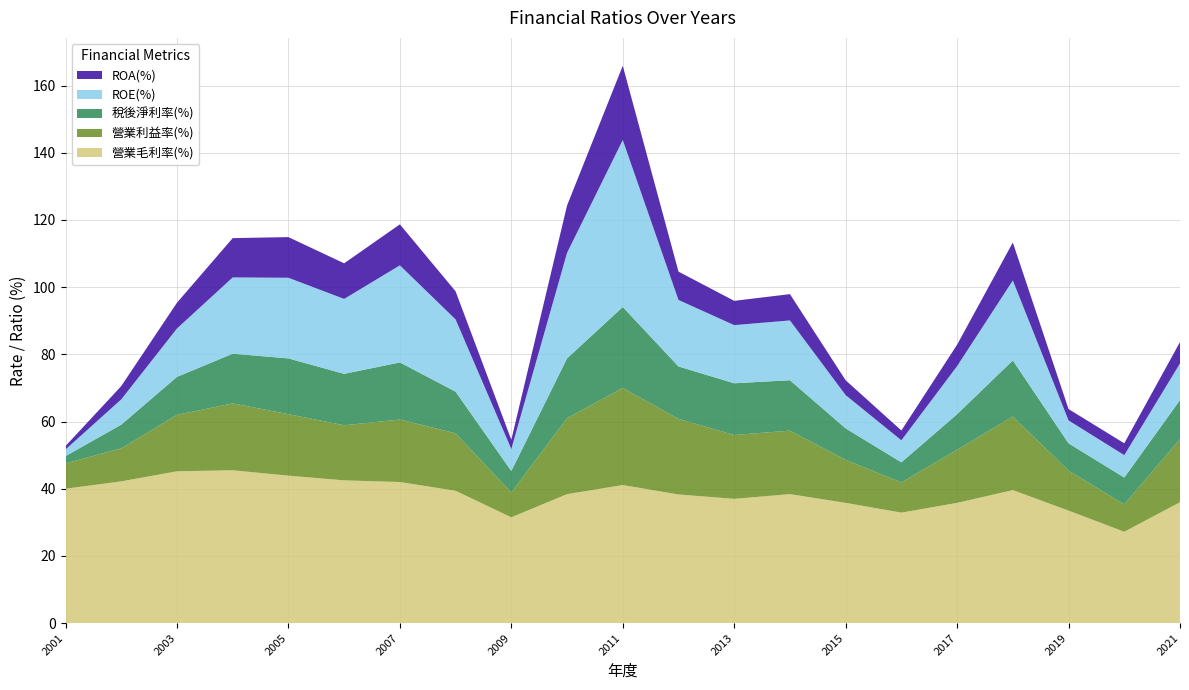

Reading right to left, list all the values displayed in this chart.

營業毛利率(%): 2021=36.0	2020=27.2	2019=33.5	2018=39.6	2017=35.8	2016=32.9	2015=35.8	2014=38.4	2013=37.0	2012=38.3	2011=41.1	2010=38.4	2009=31.5	2008=39.4	2007=42.0	2006=42.5	2005=43.9	2004=45.5	2003=45.2	2002=42.2	2001=40.0
營業利益率(%): 2021=18.8	2020=8.2	2019=11.9	2018=21.9	2017=15.8	2016=9.0	2015=12.8	2014=18.9	2013=19.0	2012=22.5	2011=28.9	2010=22.6	2009=7.4	2008=17.1	2007=18.6	2006=16.4	2005=18.3	2004=19.9	2003=16.8	2002=9.8	2001=7.5
稅後淨利率(%): 2021=11.6	2020=8.0	2019=8.1	2018=16.7	2017=10.6	2016=6.0	2015=9.4	2014=15.0	2013=15.4	2012=15.6	2011=24.1	2010=17.8	2009=6.4	2008=12.4	2007=17.0	2006=15.3	2005=16.6	2004=14.8	2003=11.3	2002=7.0	2001=2.2
ROE(%): 2021=10.9	2020=6.7	2019=6.8	2018=23.8	2017=14.3	2016=6.6	2015=9.9	2014=17.8	2013=17.3	2012=19.8	2011=49.7	2010=31.4	2009=6.5	2008=21.5	2007=28.9	2006=22.3	2005=24.0	2004=22.7	2003=14.4	2002=7.5	2001=2.0
ROA(%): 2021=6.4	2020=3.5	2019=3.4	2018=11.3	2017=6.4	2016=2.9	2015=4.4	2014=7.8	2013=7.2	2012=8.4	2011=22.1	2010=14.1	2009=2.8	2008=8.4	2007=12.2	2006=10.6	2005=12.1	2004=11.7	2003=7.7	2002=4.0	2001=1.0